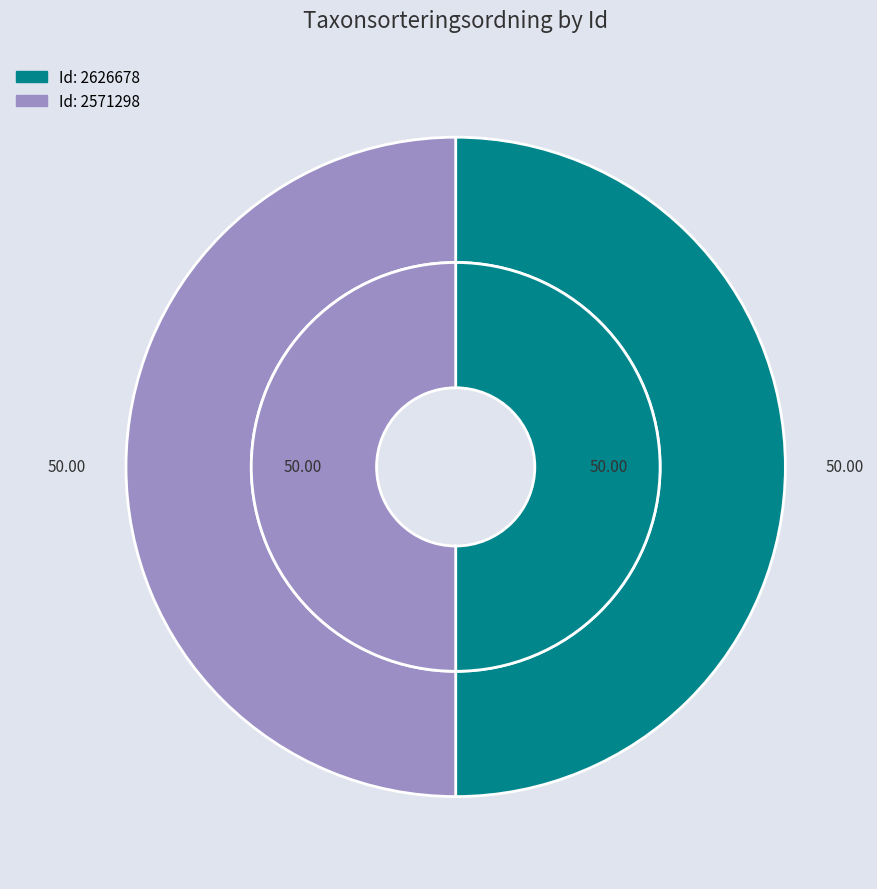

How many segments does this pie chart have?

2